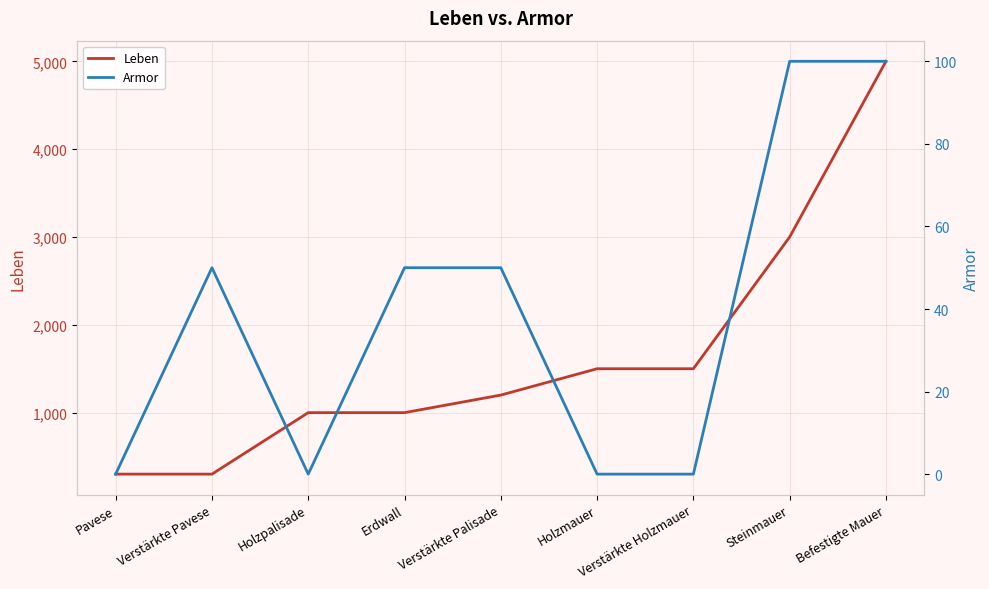

Count the number of data series in this chart.

2